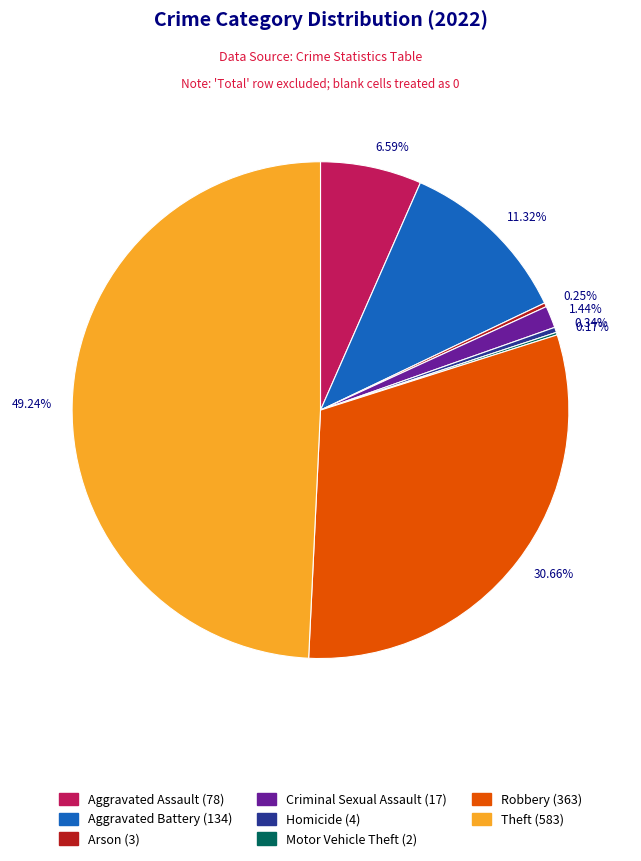

Which category has the biggest portion of the pie?

Theft